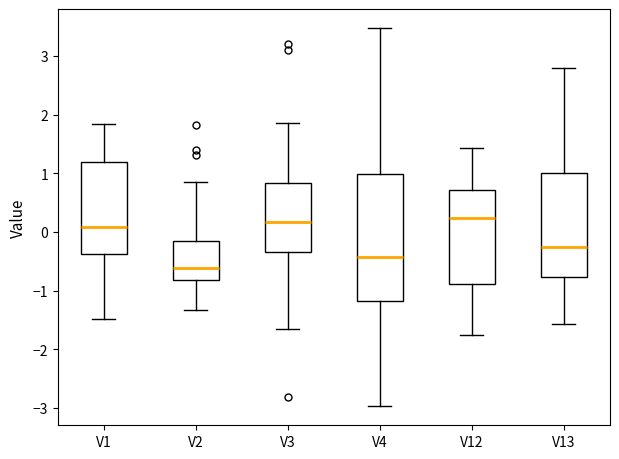

Comparing the boxes themselves (not the whiskers), which one is the tallest?

V4